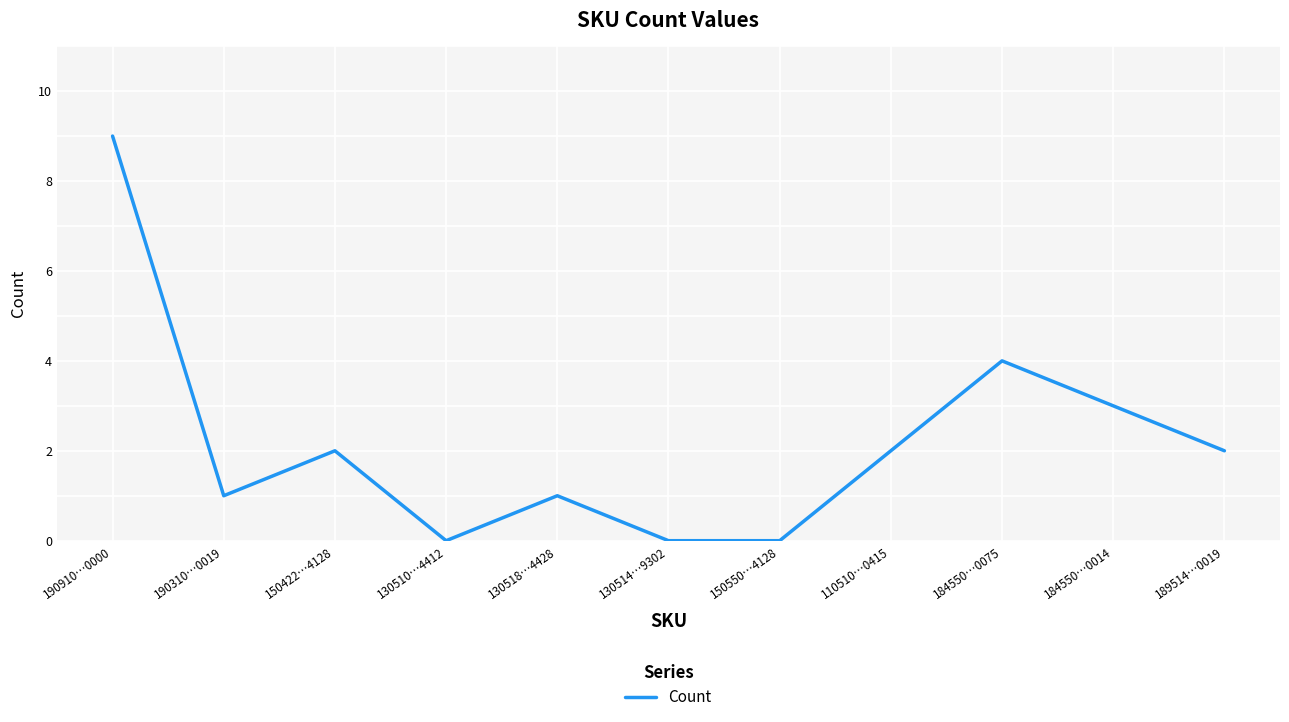

What is the maximum value shown in the chart?

9